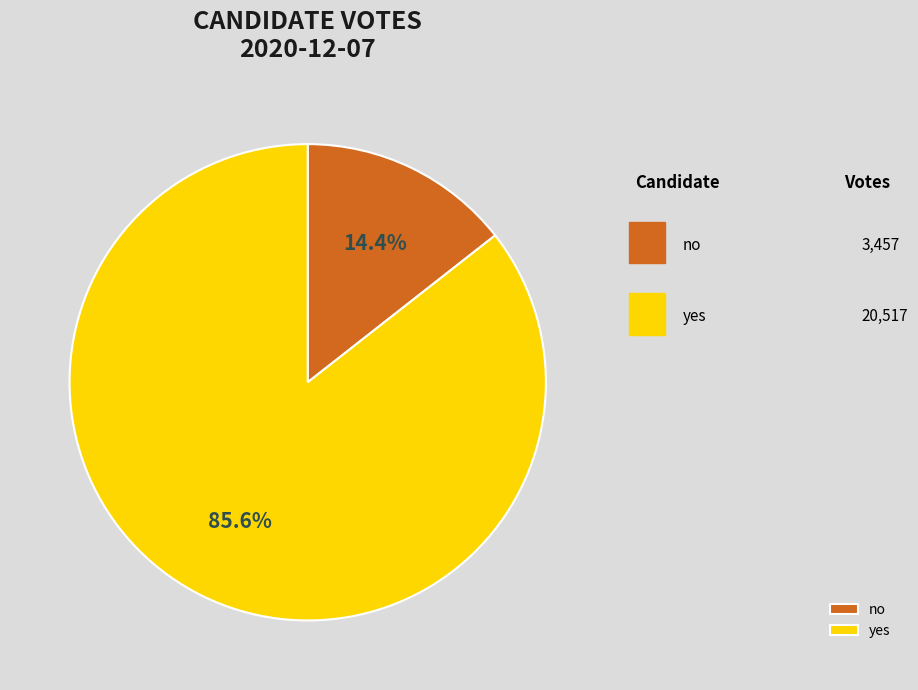

Which category has the biggest portion of the pie?

yes